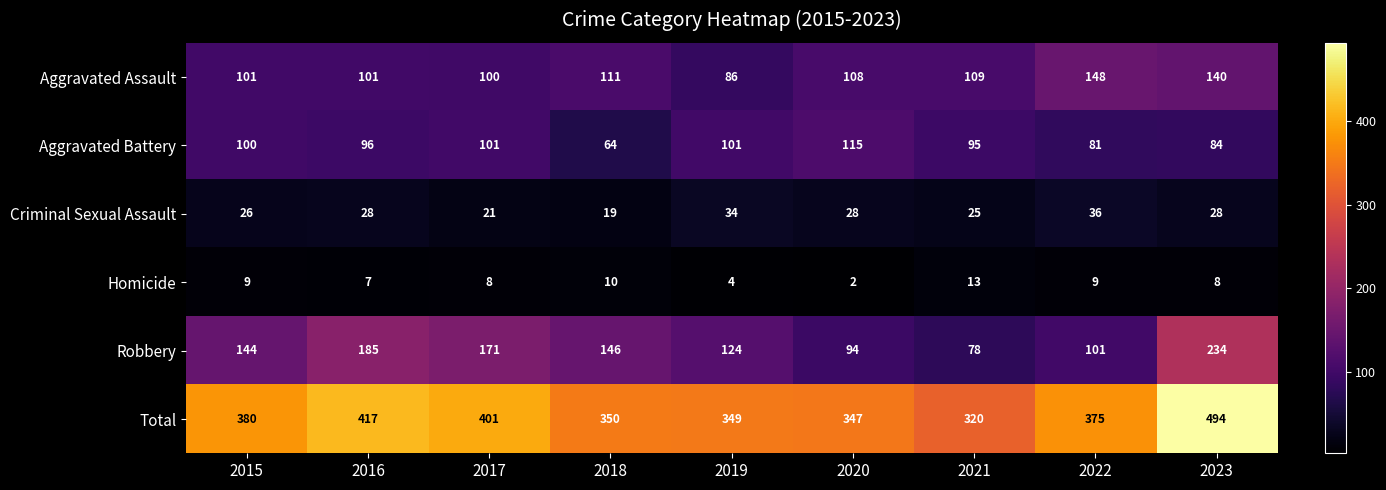

What is the minimum value for Aggravated Battery?

64